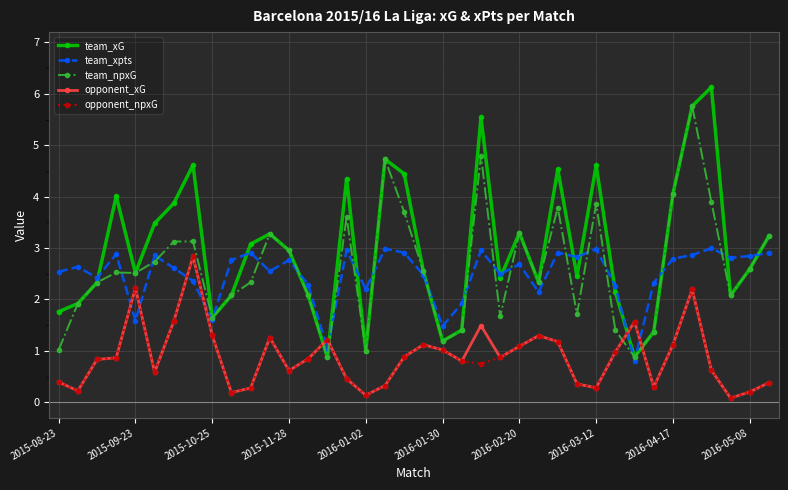

What is the value of the opponent_xG point at the 24th from the left?

0.9